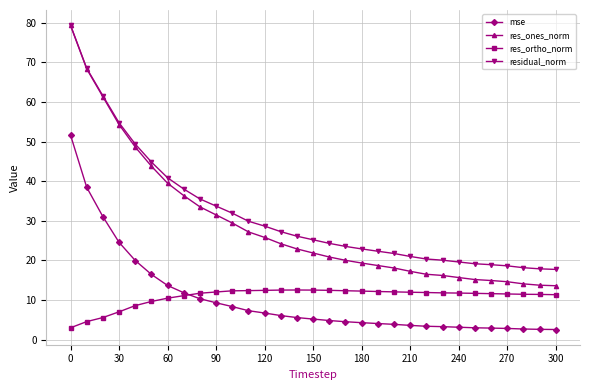

Which series has the largest range (max minus min)?

res_ones_norm